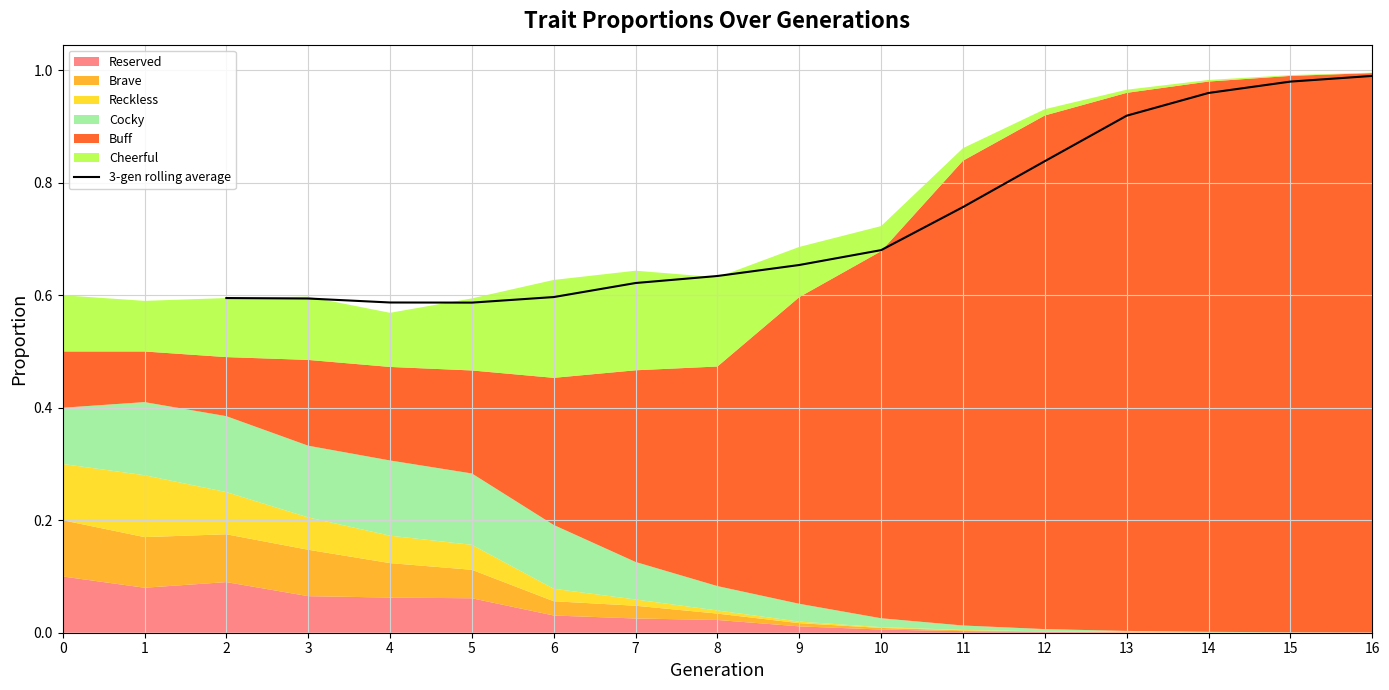

The 3-gen rolling average series shows 0.2 at 12. True or false?

False